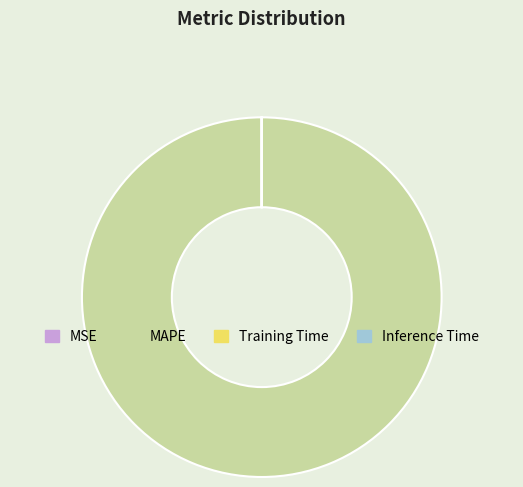

What is the largest slice in the pie chart?

MAPE